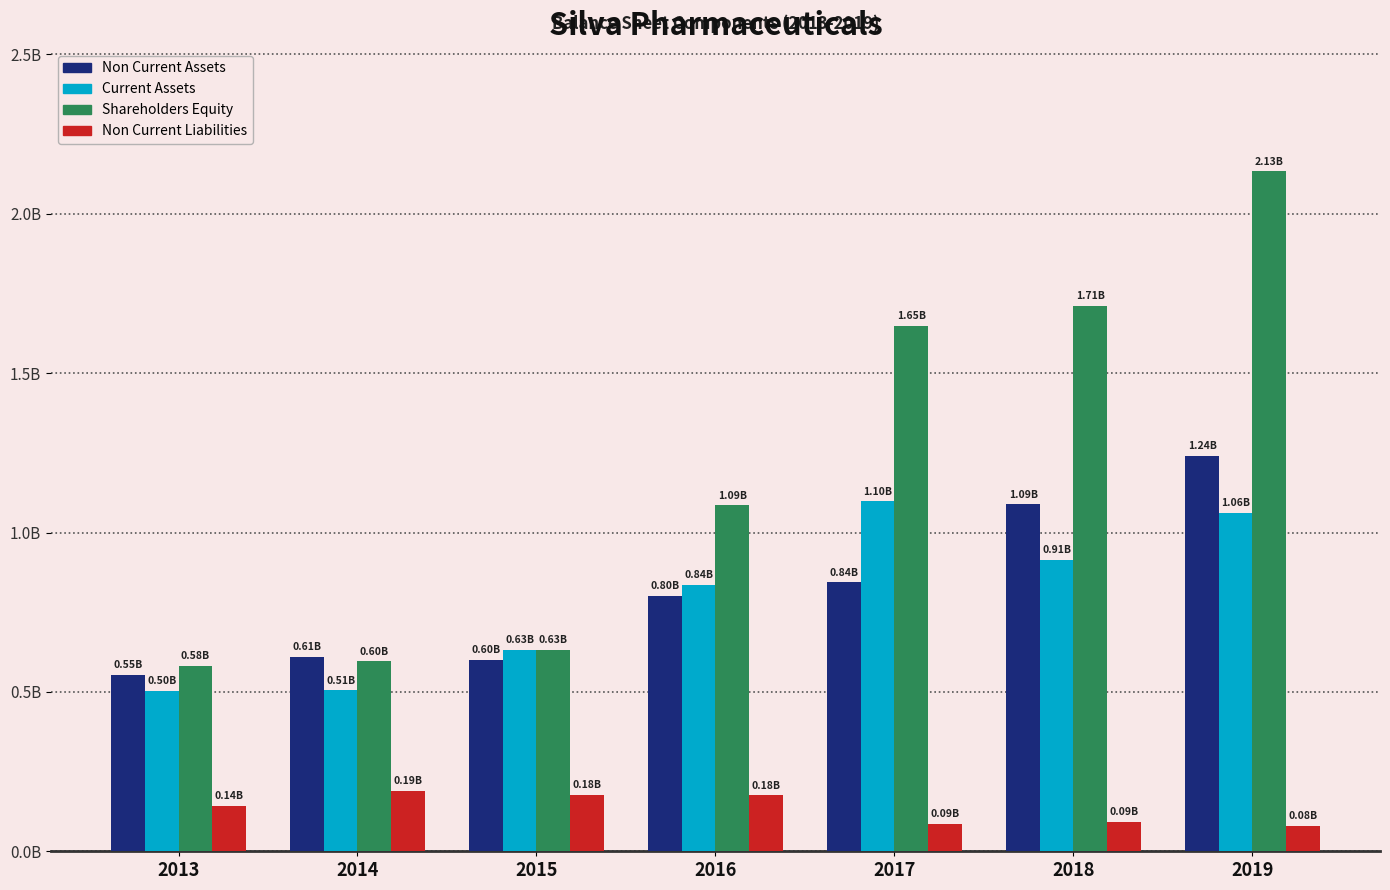

What are all the series names shown in the legend?

Non Current Assets, Current Assets, Shareholders Equity, Non Current Liabilities